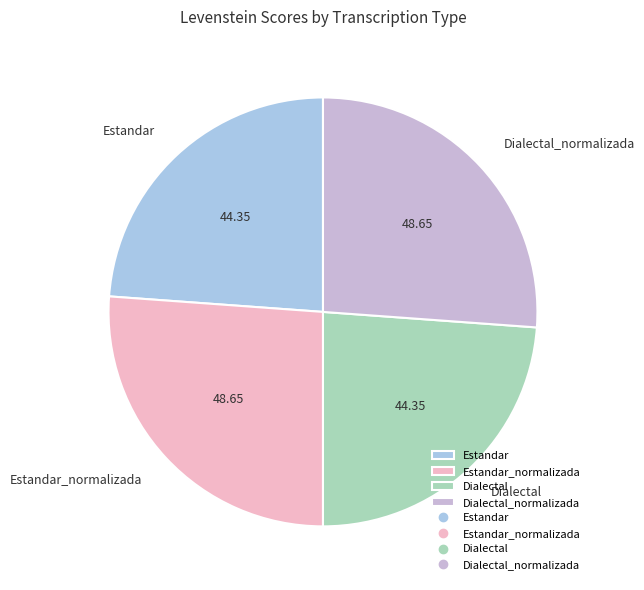

Between Estandar_normalizada and Estandar, which is larger?

Estandar_normalizada